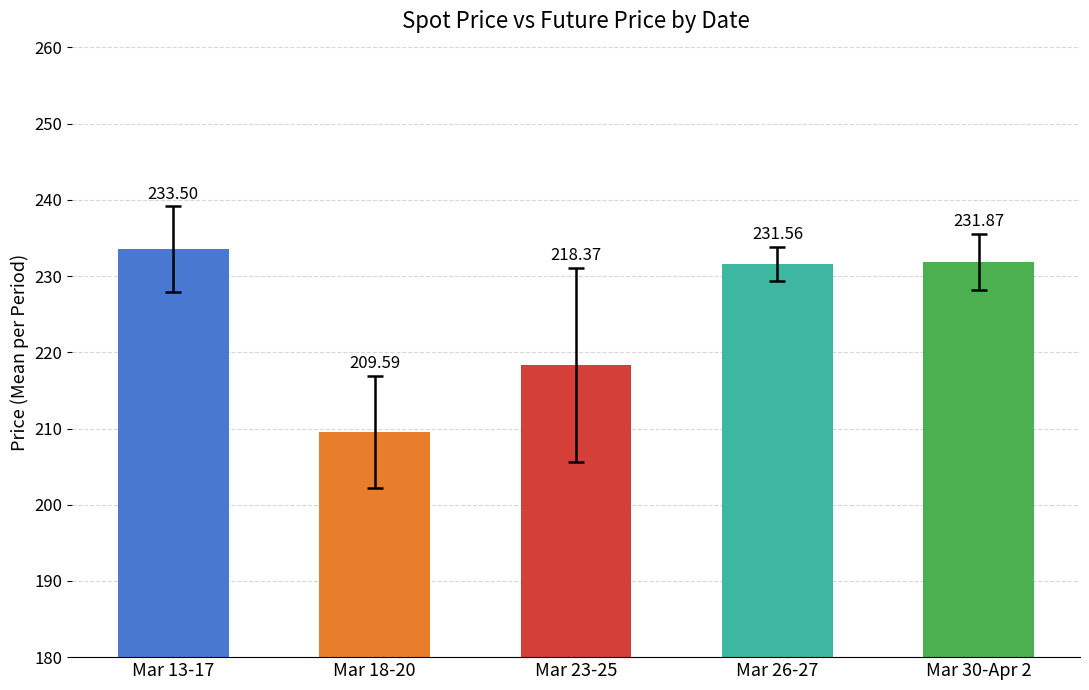

What is the ratio of the value at Mar 23-25 to the value at Mar 30-Apr 2?

0.9